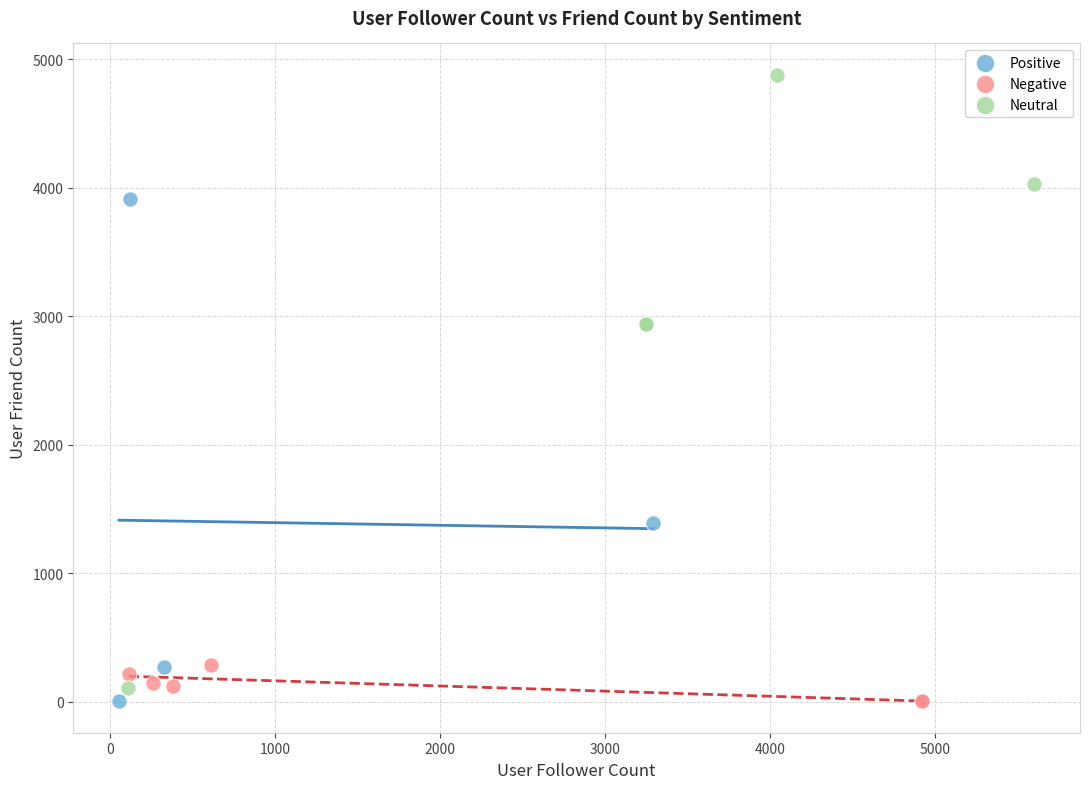

Which series reaches the maximum Y coordinate?

Neutral